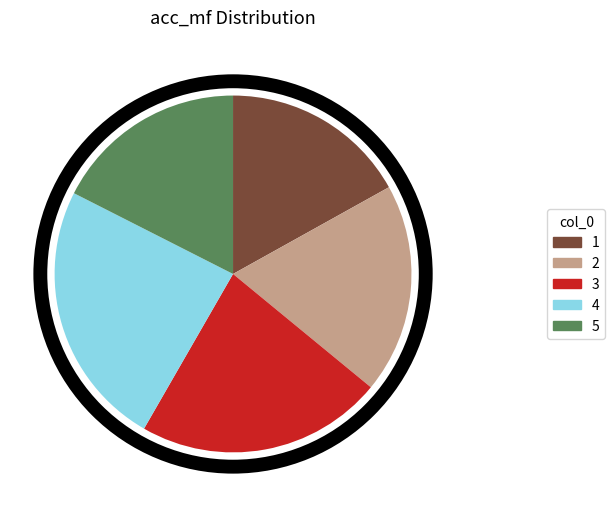

Which category has the smallest portion of the pie?

1